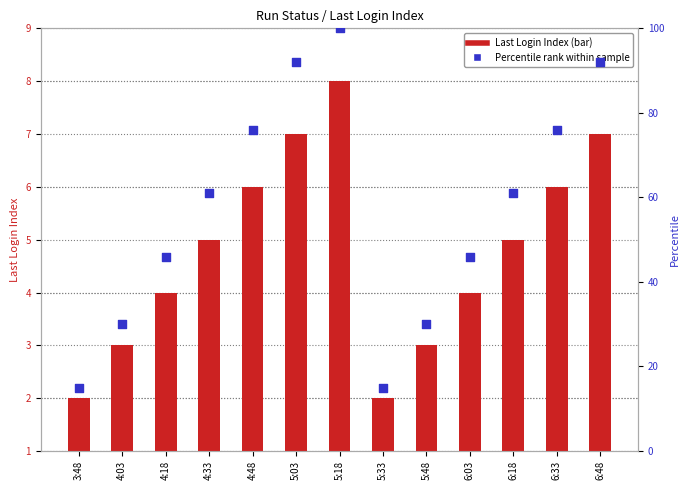

At how many categories does at least one series exceed 41?

9